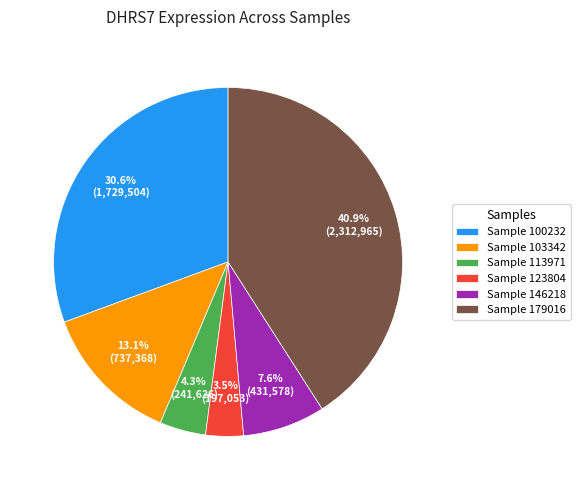

Rank the categories by value from lowest to highest.

Sample 123804, Sample 113971, Sample 146218, Sample 103342, Sample 100232, Sample 179016